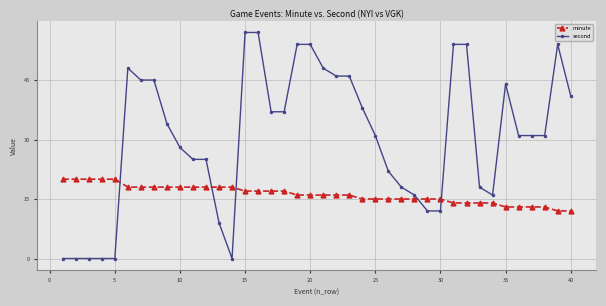

True or false: second has more than 0 points higher than both neighbors.

True